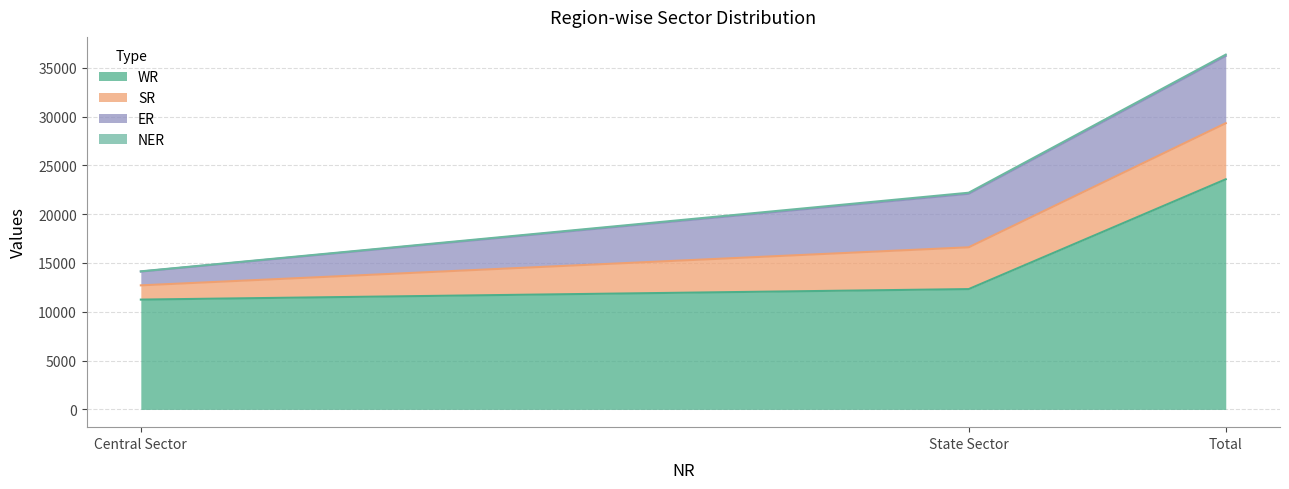

Is it true that WR equals 18307 at Central Sector?

False